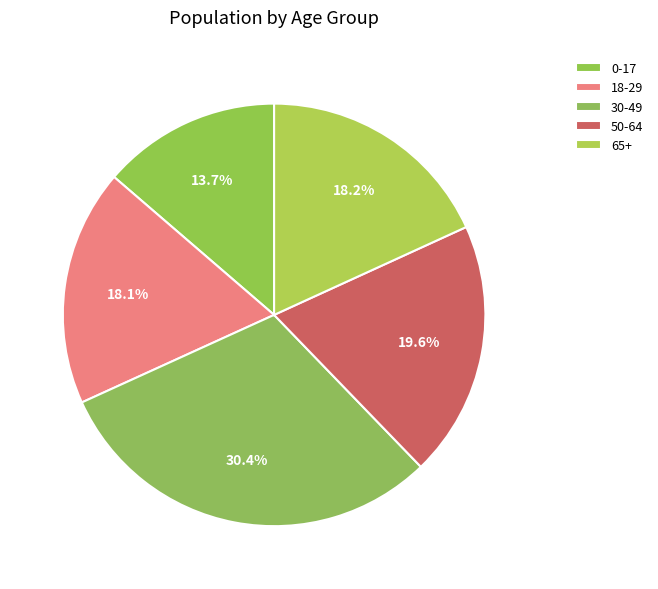

To the nearest percent, what is the difference between the largest and smallest slice percentages?

17%